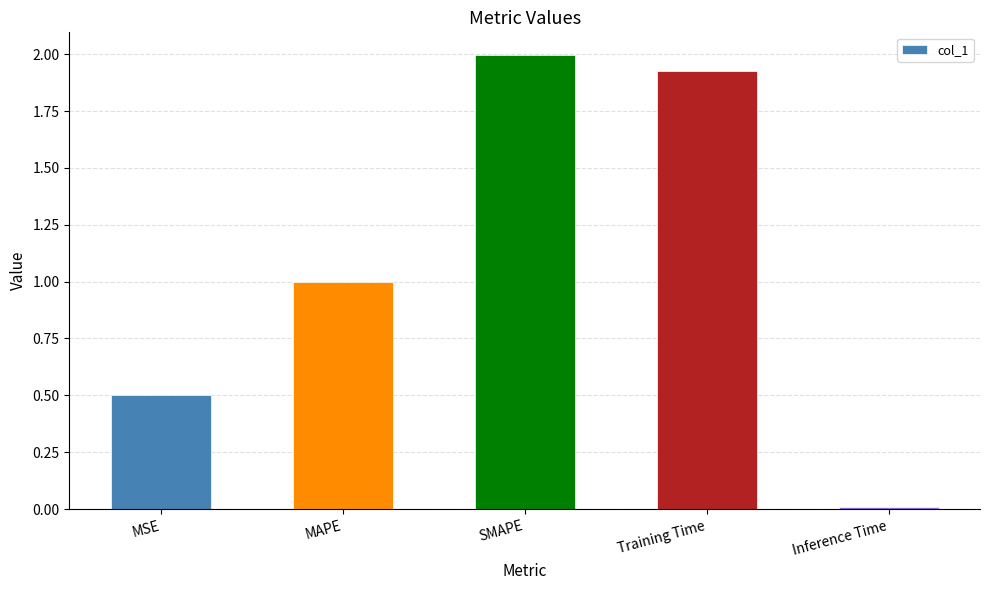

What is the change in value from MAPE to Training Time?

+0.9